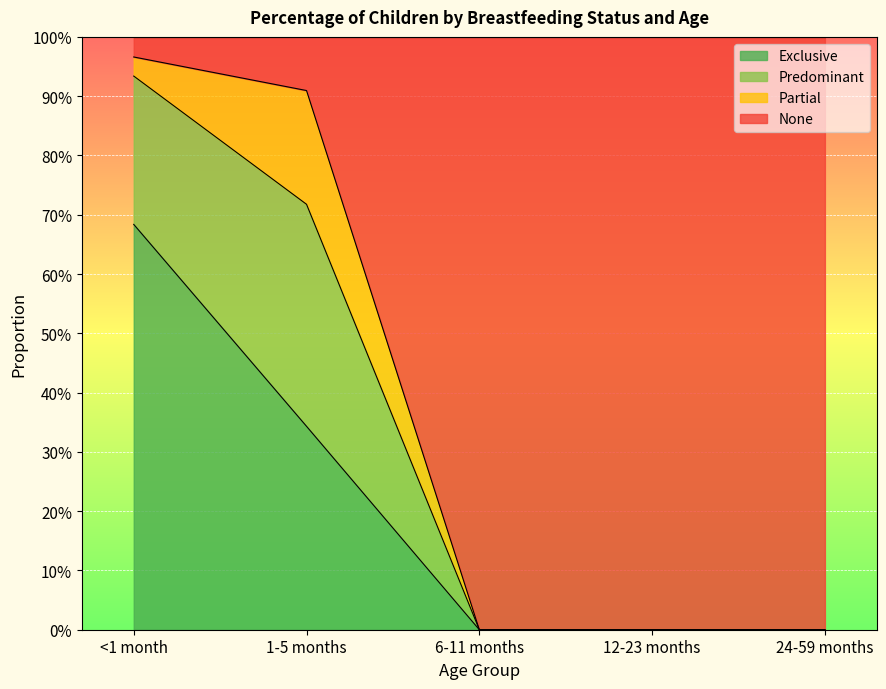

How many positive values does the Exclusive series have?

2